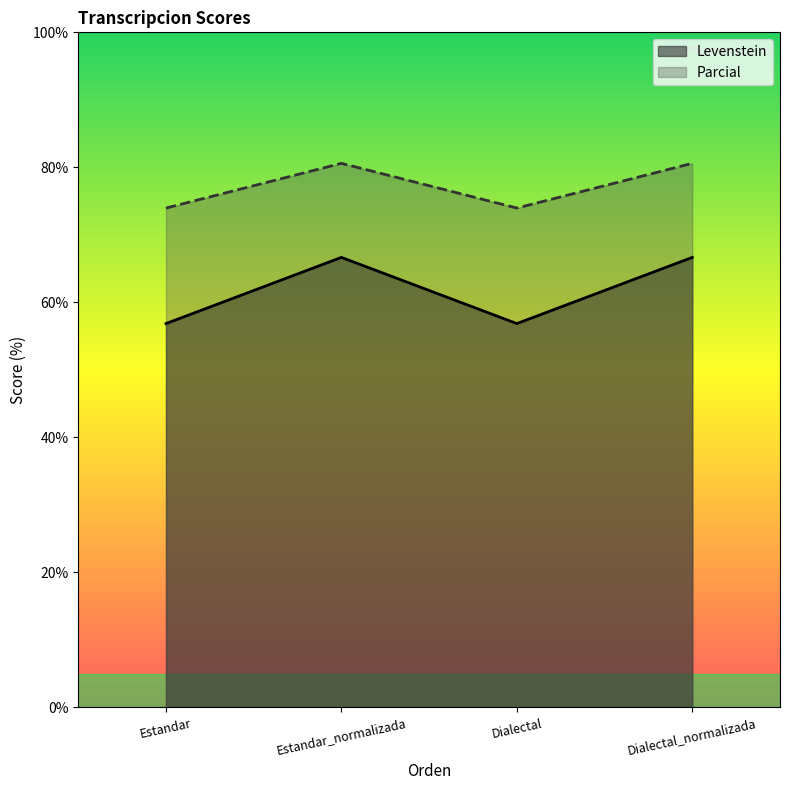

True or false: Levenstein and Parcial cross at least once.

False